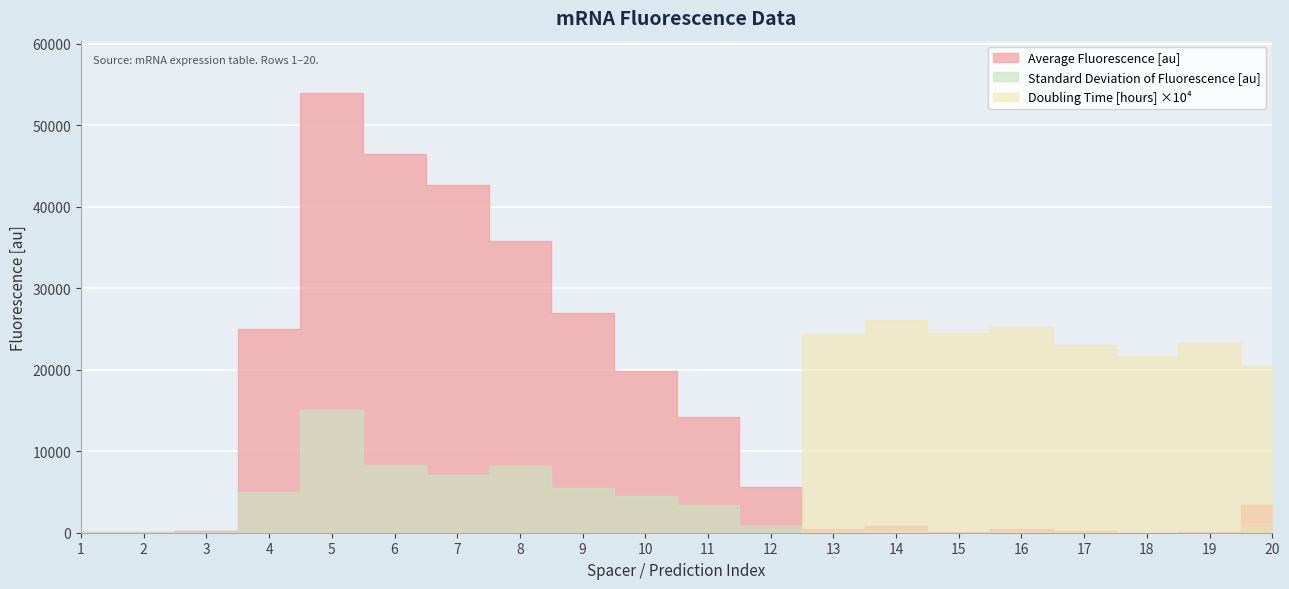

True or false: Doubling Time [hours] and Standard Deviation of Fluorescence [au] intersect in this chart.

False